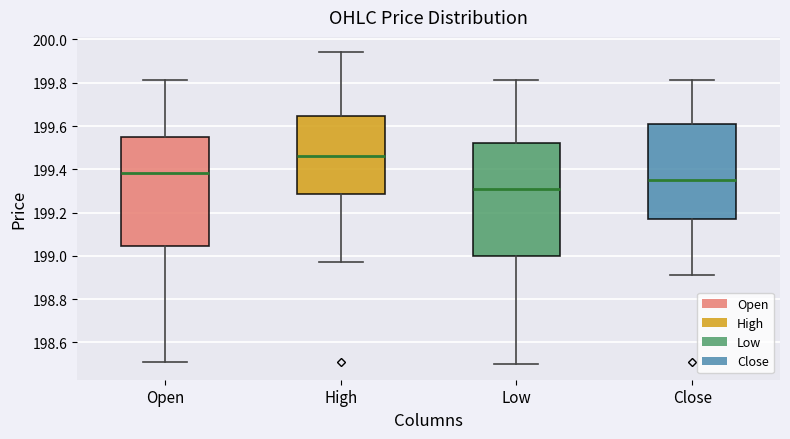

Where does the upper whisker of the box for Low end on the y-axis? The values are not printed on the chart, so give them approximately, as read against the axis.

199.82